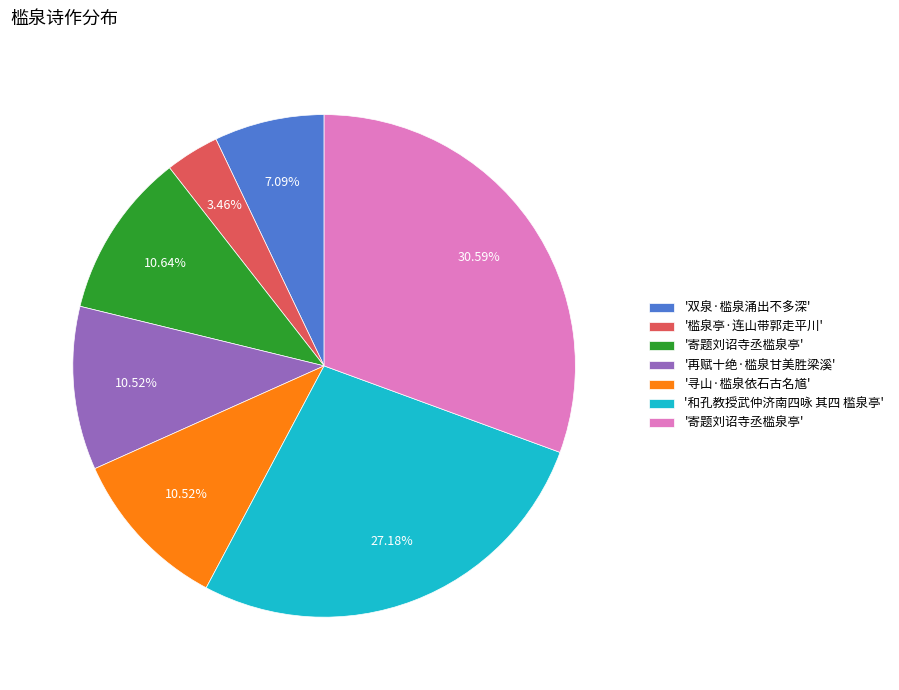

Is there a majority slice in this chart?

No